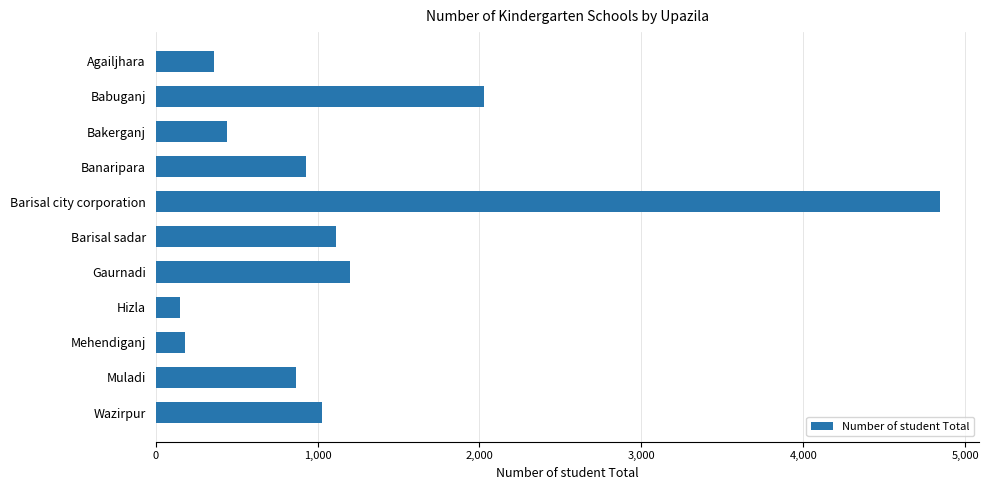

At which label is the value closest to 2498?

Babuganj